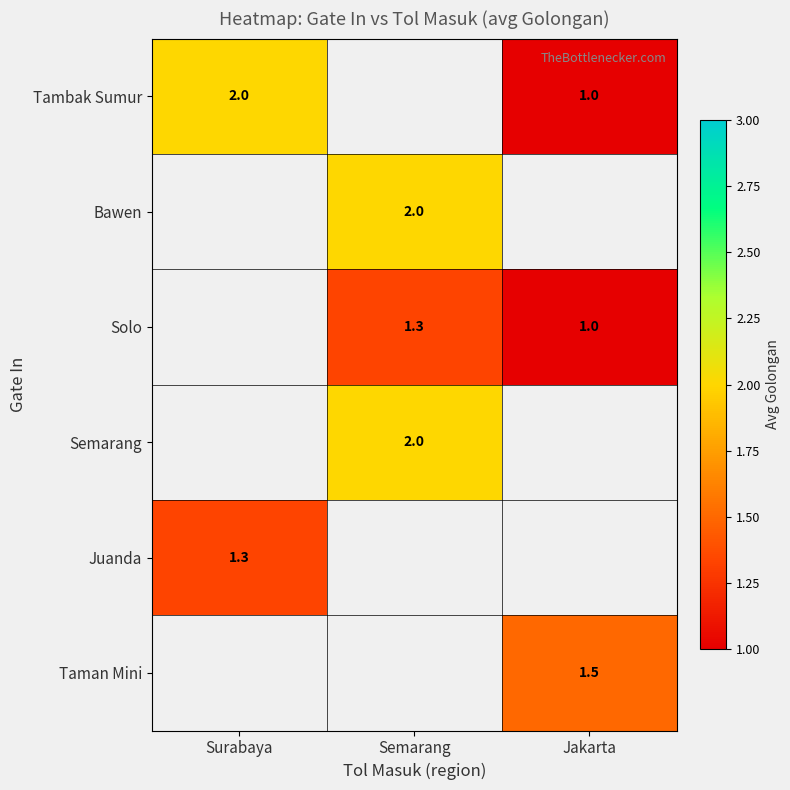

True or false: Tambak Sumur has a value of 1.0 at Jakarta.

True